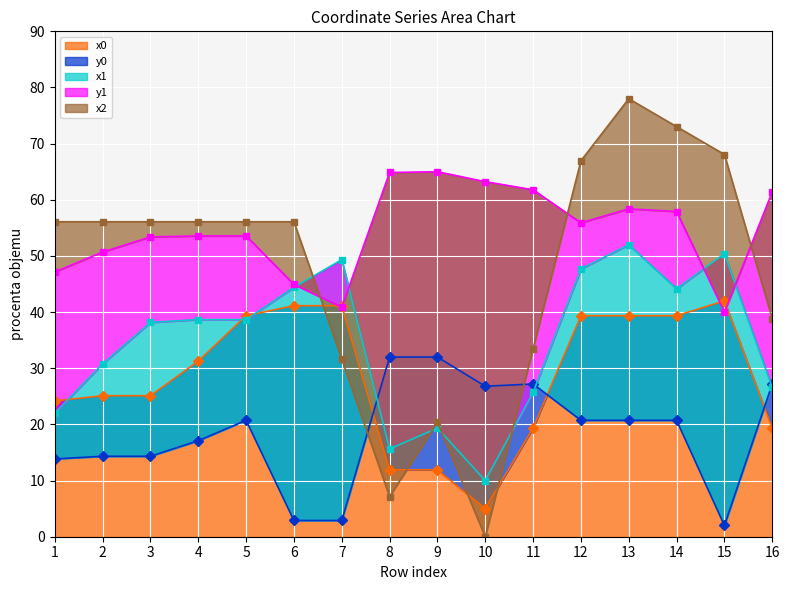

True or false: x0 has a value of 7.9 at 10.

False